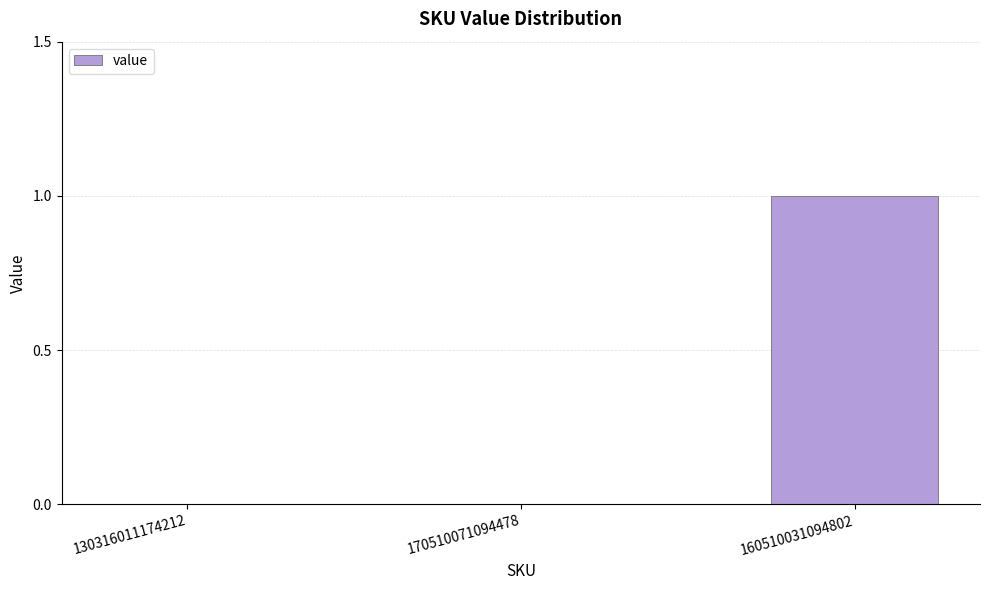

The value at 160510031094802 is 2. True or false?

False